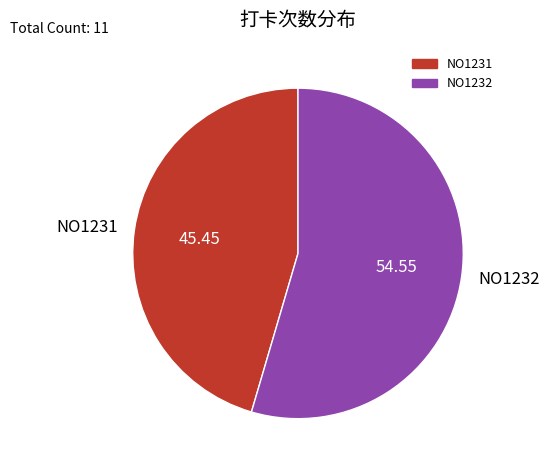

Do NO1231 and NO1232 together represent more than half of the pie?

Yes